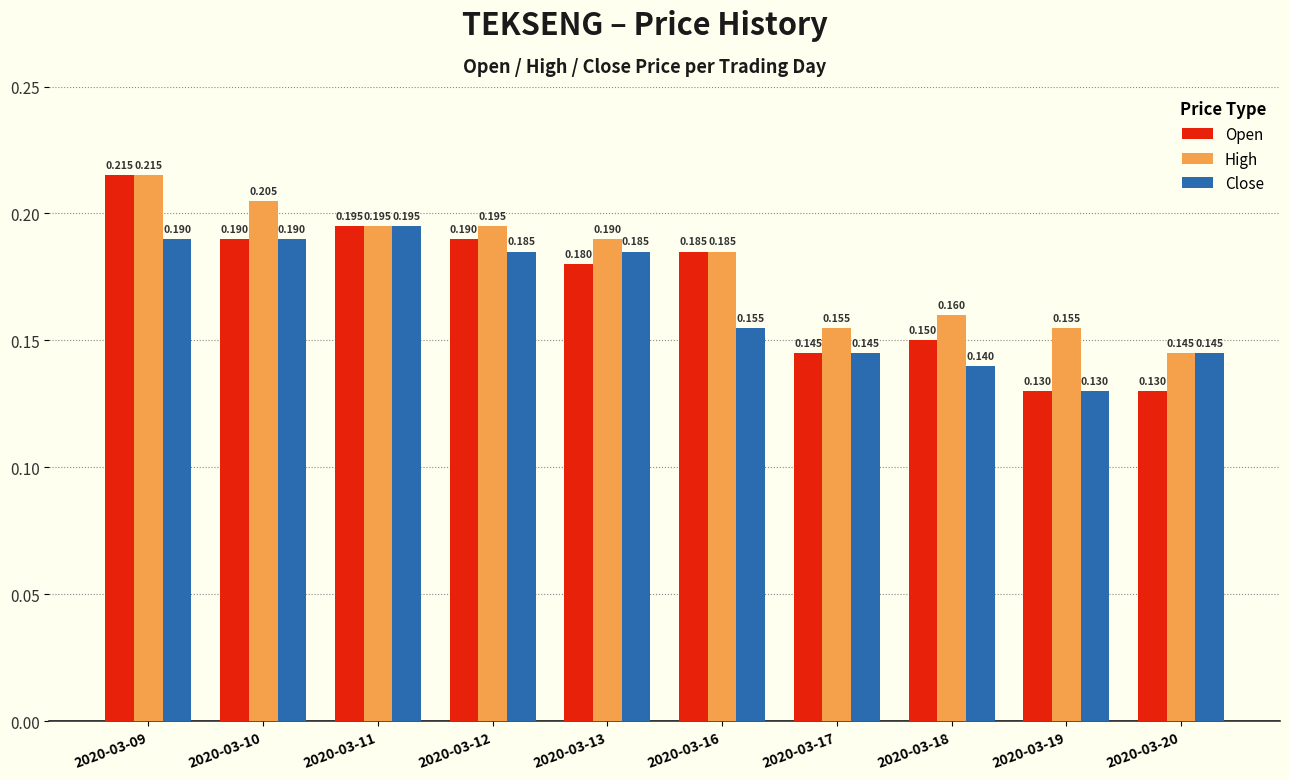

Rank the series by their average value, from highest to lowest.

High, Open, Close